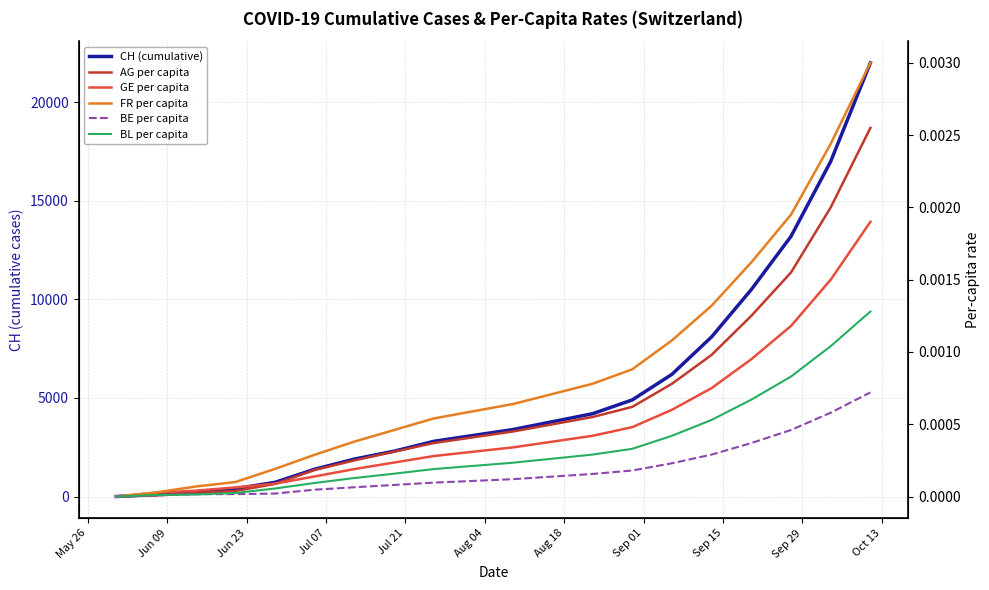

Is the value of AG per capita at Sep 01 greater than the value of FR per capita at Jun 09?

Yes